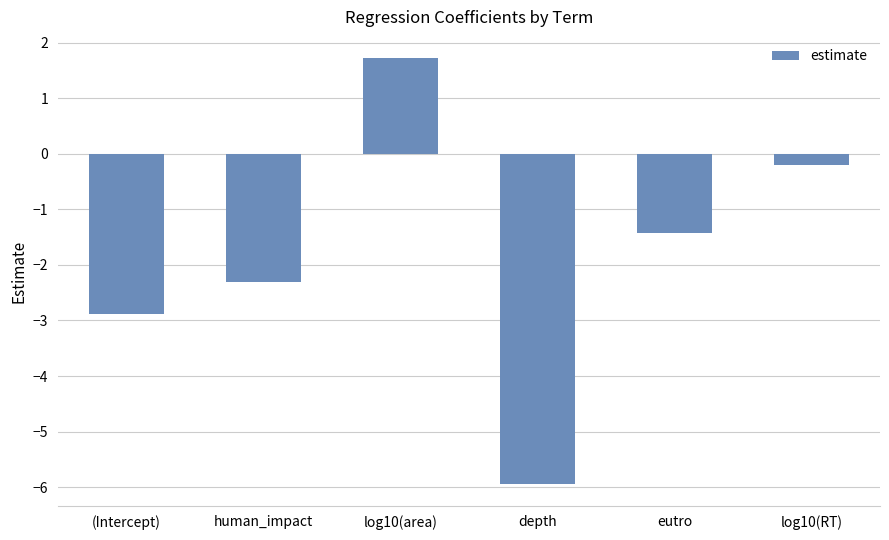

Reading left to right, list all the values displayed in this chart.

-2.9	-2.3	1.7	-5.9	-1.4	-0.2